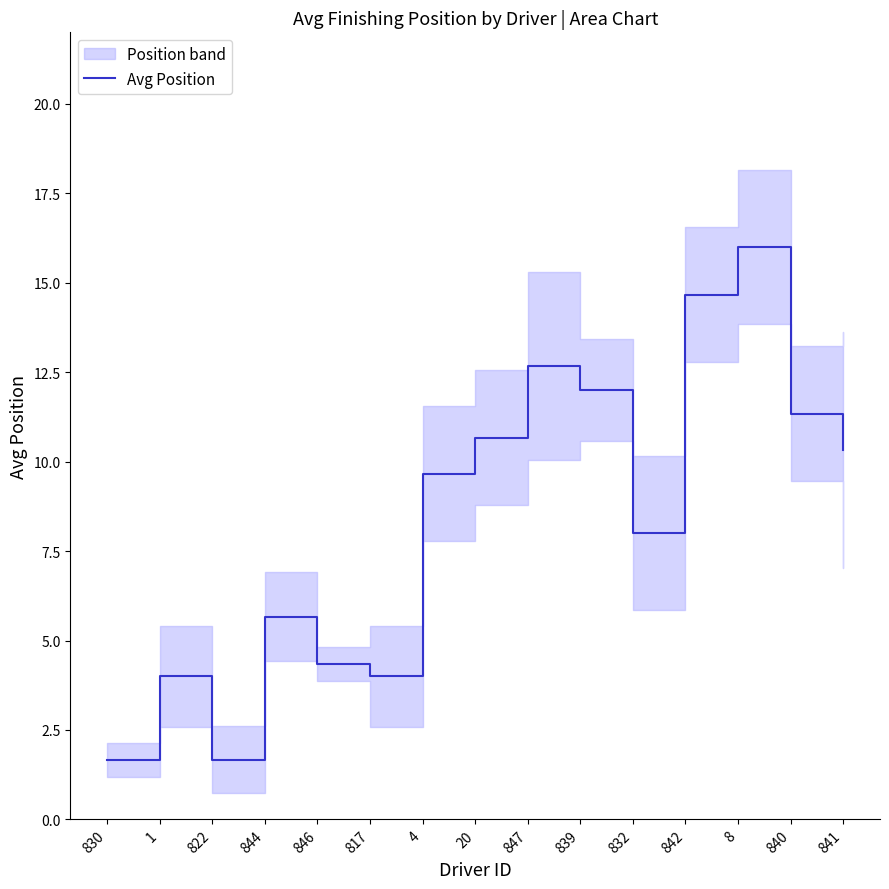

True or false: the data shows 4.0 at 817.

True